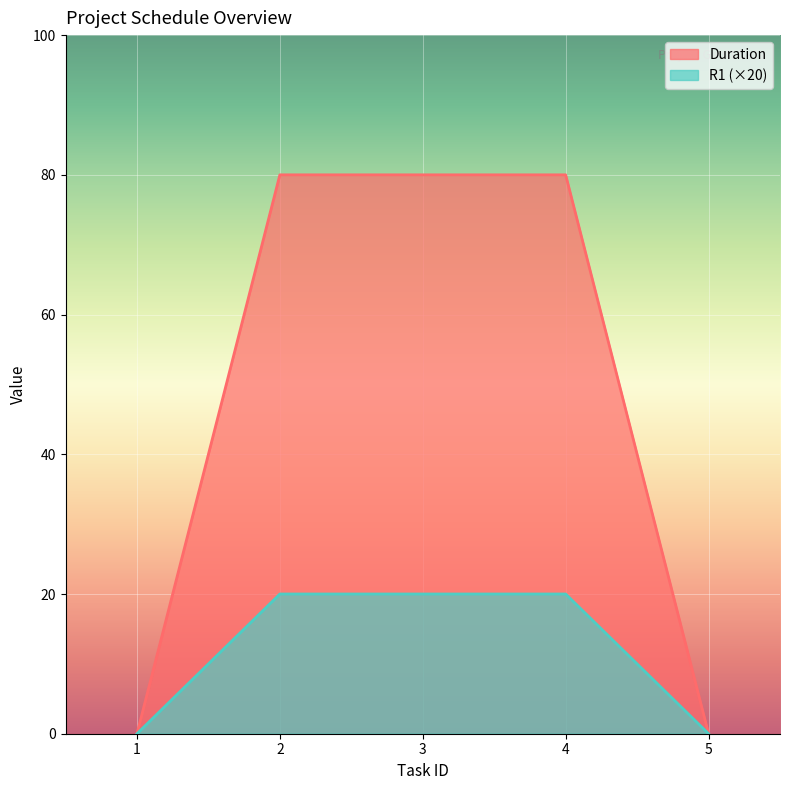

Is the value of Duration at 5 greater than the value of R1 at 5?

No